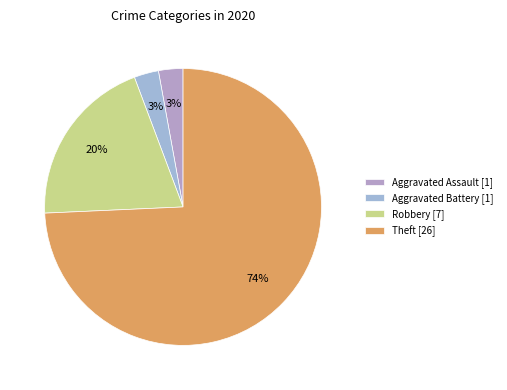

How many segments does this pie chart have?

4